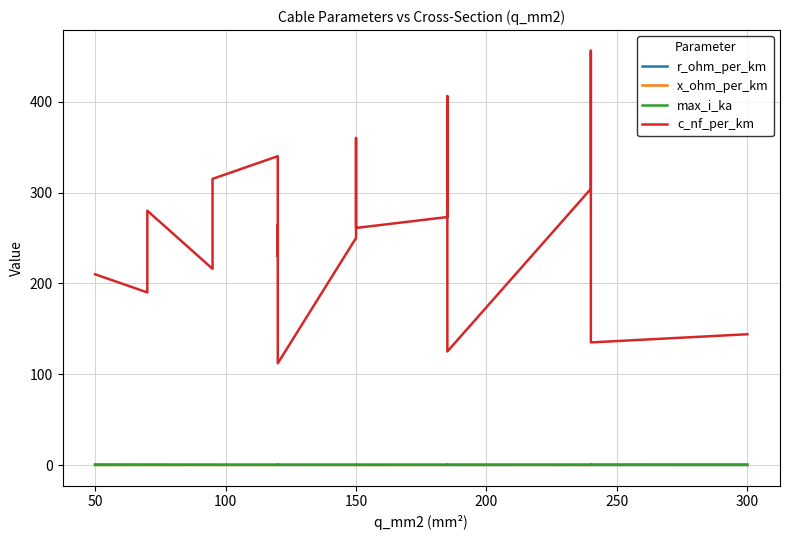

Is the value of max_i_ka at 250 greater than the value of r_ohm_per_km at 100?

No